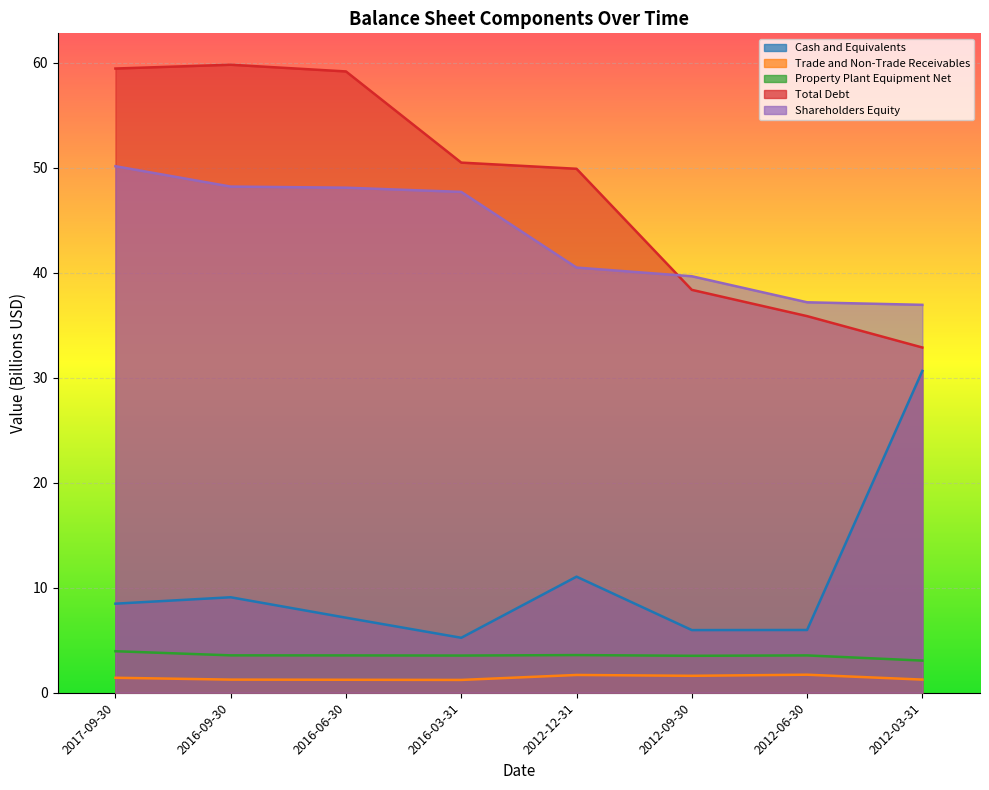

At how many categories does at least one series exceed 33?

8